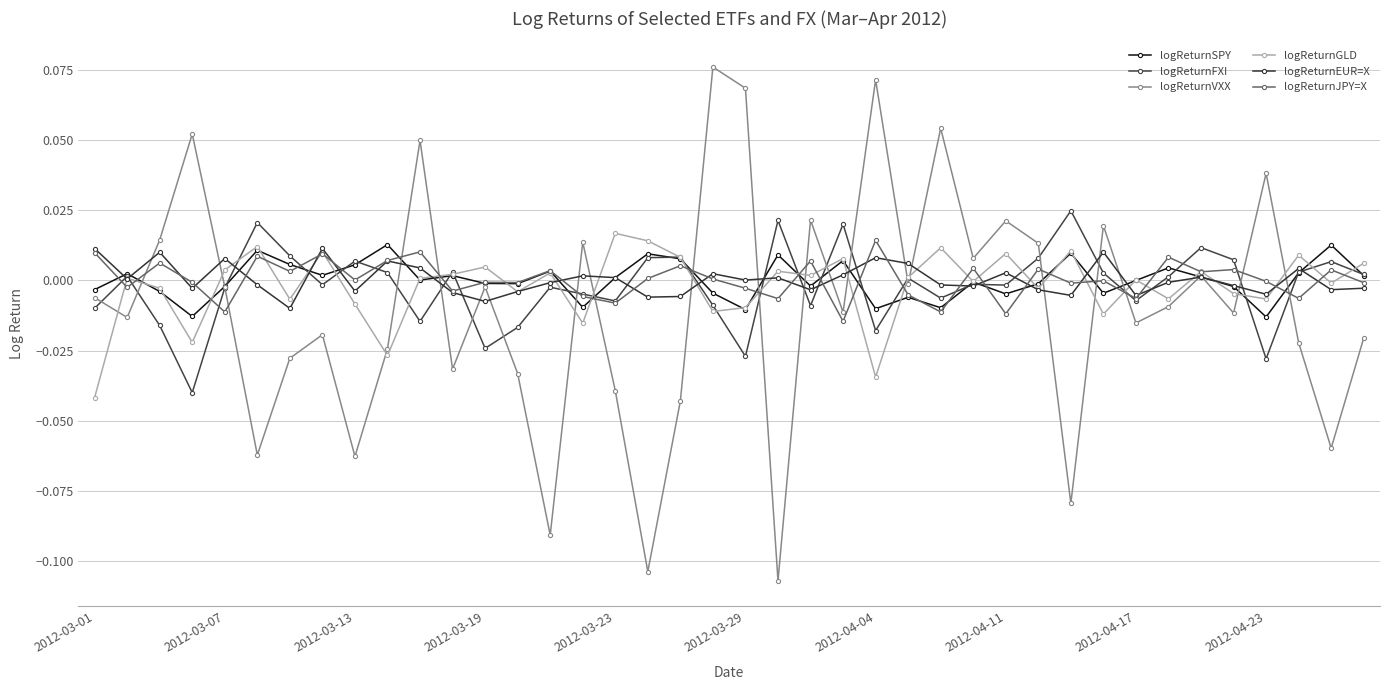

At which category is the sum across all series the highest?

19